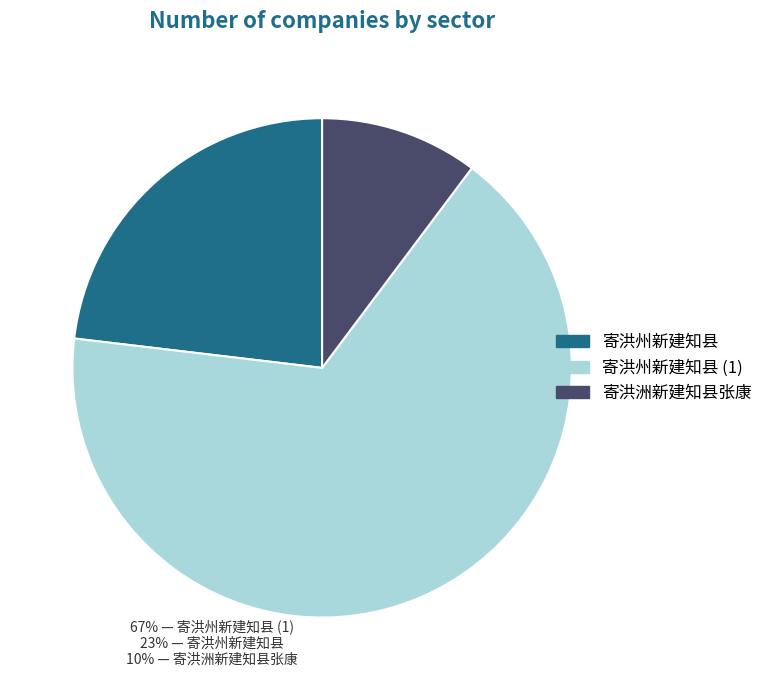

What is the smallest slice in the pie chart?

寄洪洲新建知县张康